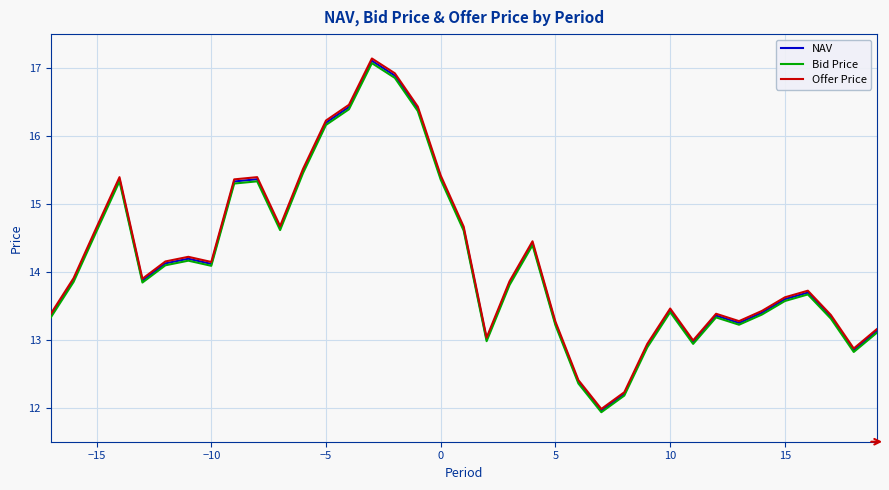

How many lines are shown in the chart?

3